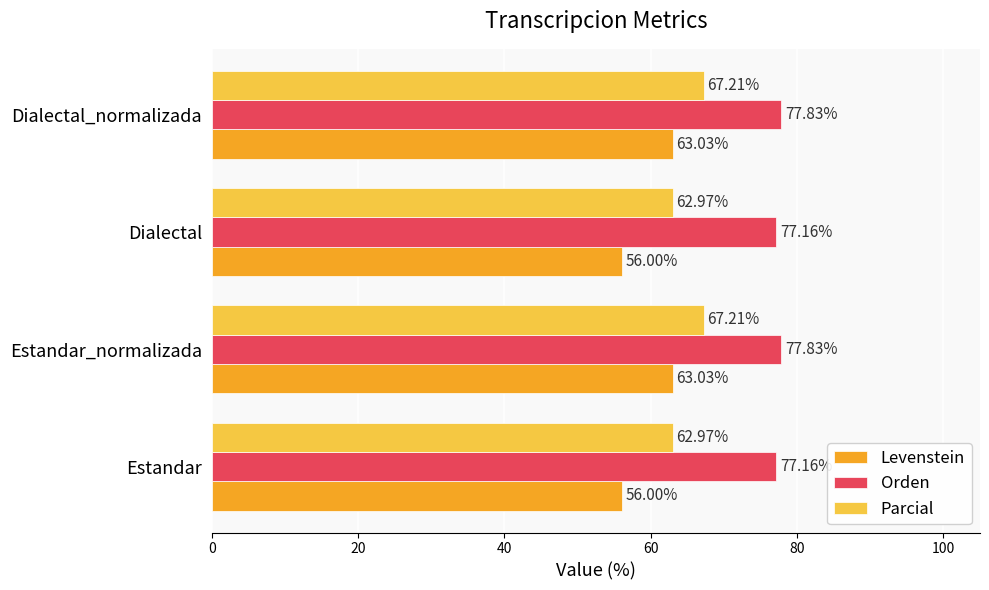

Rank the series by their average value, from highest to lowest.

Orden, Parcial, Levenstein